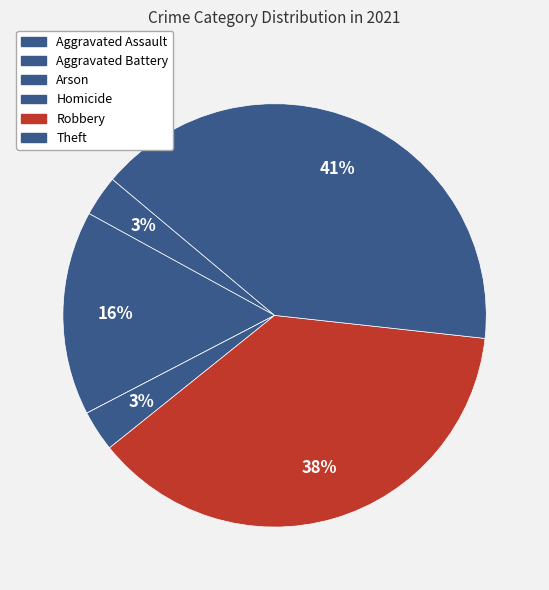

To the nearest percent, what is the average slice percentage?

17%